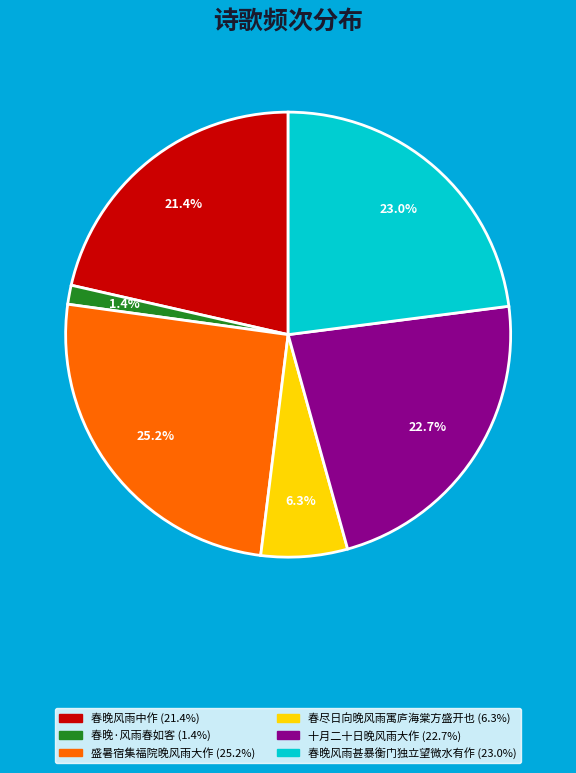

Is there a majority slice in this chart?

No